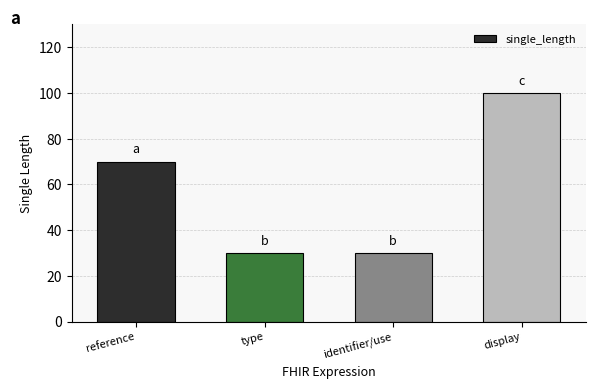

Reading right to left, extract all data points from this chart.

display=100	identifier/use=30	type=30	reference=70